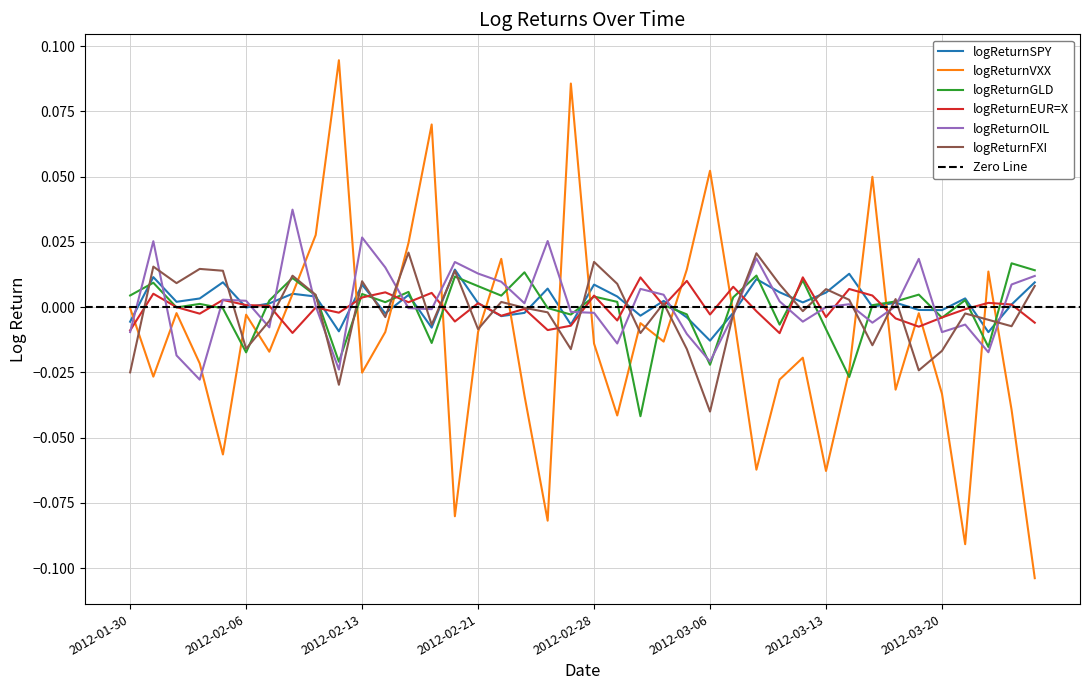

Reading left to right, transcribe all the data shown in this chart.

logReturnSPY: 2012-01-30=-0.0	2012-01-31=0.0	2012-02-01=0.0	2012-02-02=0.0	2012-02-03=0.0	2012-02-06=-0.0	2012-02-07=0.0	2012-02-08=0.0	2012-02-09=0.0	2012-02-10=-0.0	2012-02-13=0.0	2012-02-14=-0.0	2012-02-15=0.0	2012-02-16=-0.0	2012-02-17=0.0	2012-02-21=0.0	2012-02-22=-0.0	2012-02-23=-0.0	2012-02-24=0.0	2012-02-27=-0.0	2012-02-28=0.0	2012-02-29=0.0	2012-03-01=-0.0	2012-03-02=0.0	2012-03-05=-0.0	2012-03-06=-0.0	2012-03-07=-0.0	2012-03-08=0.0	2012-03-09=0.0	2012-03-12=0.0	2012-03-13=0.0	2012-03-14=0.0	2012-03-15=0.0	2012-03-16=0.0	2012-03-19=-0.0	2012-03-20=-0.0	2012-03-21=0.0	2012-03-22=-0.0	2012-03-23=0.0	2012-03-26=0.0
logReturnVXX: 2012-01-30=-0.0	2012-01-31=-0.0	2012-02-01=-0.0	2012-02-02=-0.0	2012-02-03=-0.1	2012-02-06=-0.0	2012-02-07=-0.0	2012-02-08=0.0	2012-02-09=0.0	2012-02-10=0.1	2012-02-13=-0.0	2012-02-14=-0.0	2012-02-15=0.0	2012-02-16=0.1	2012-02-17=-0.1	2012-02-21=-0.0	2012-02-22=0.0	2012-02-23=-0.0	2012-02-24=-0.1	2012-02-27=0.1	2012-02-28=-0.0	2012-02-29=-0.0	2012-03-01=-0.0	2012-03-02=-0.0	2012-03-05=0.0	2012-03-06=0.1	2012-03-07=-0.0	2012-03-08=-0.1	2012-03-09=-0.0	2012-03-12=-0.0	2012-03-13=-0.1	2012-03-14=-0.0	2012-03-15=0.0	2012-03-16=-0.0	2012-03-19=-0.0	2012-03-20=-0.0	2012-03-21=-0.1	2012-03-22=0.0	2012-03-23=-0.0	2012-03-26=-0.1
logReturnGLD: 2012-01-30=0.0	2012-01-31=0.0	2012-02-01=-0.0	2012-02-02=0.0	2012-02-03=-0.0	2012-02-06=-0.0	2012-02-07=0.0	2012-02-08=0.0	2012-02-09=0.0	2012-02-10=-0.0	2012-02-13=0.0	2012-02-14=0.0	2012-02-15=0.0	2012-02-16=-0.0	2012-02-17=0.0	2012-02-21=0.0	2012-02-22=0.0	2012-02-23=0.0	2012-02-24=-0.0	2012-02-27=-0.0	2012-02-28=0.0	2012-02-29=0.0	2012-03-01=-0.0	2012-03-02=0.0	2012-03-05=-0.0	2012-03-06=-0.0	2012-03-07=0.0	2012-03-08=0.0	2012-03-09=-0.0	2012-03-12=0.0	2012-03-13=-0.0	2012-03-14=-0.0	2012-03-15=0.0	2012-03-16=0.0	2012-03-19=0.0	2012-03-20=-0.0	2012-03-21=0.0	2012-03-22=-0.0	2012-03-23=0.0	2012-03-26=0.0
logReturnEUR=X: 2012-01-30=-0.0	2012-01-31=0.0	2012-02-01=0.0	2012-02-02=-0.0	2012-02-03=0.0	2012-02-06=0.0	2012-02-07=0.0	2012-02-08=-0.0	2012-02-09=-0.0	2012-02-10=-0.0	2012-02-13=0.0	2012-02-14=0.0	2012-02-15=0.0	2012-02-16=0.0	2012-02-17=-0.0	2012-02-21=0.0	2012-02-22=-0.0	2012-02-23=-0.0	2012-02-24=-0.0	2012-02-27=-0.0	2012-02-28=0.0	2012-02-29=-0.0	2012-03-01=0.0	2012-03-02=0.0	2012-03-05=0.0	2012-03-06=-0.0	2012-03-07=0.0	2012-03-08=-0.0	2012-03-09=-0.0	2012-03-12=0.0	2012-03-13=-0.0	2012-03-14=0.0	2012-03-15=0.0	2012-03-16=-0.0	2012-03-19=-0.0	2012-03-20=-0.0	2012-03-21=-0.0	2012-03-22=0.0	2012-03-23=0.0	2012-03-26=-0.0
logReturnOIL: 2012-01-30=-0.0	2012-01-31=0.0	2012-02-01=-0.0	2012-02-02=-0.0	2012-02-03=0.0	2012-02-06=0.0	2012-02-07=-0.0	2012-02-08=0.0	2012-02-09=0.0	2012-02-10=-0.0	2012-02-13=0.0	2012-02-14=0.0	2012-02-15=-0.0	2012-02-16=-0.0	2012-02-17=0.0	2012-02-21=0.0	2012-02-22=0.0	2012-02-23=0.0	2012-02-24=0.0	2012-02-27=-0.0	2012-02-28=-0.0	2012-02-29=-0.0	2012-03-01=0.0	2012-03-02=0.0	2012-03-05=-0.0	2012-03-06=-0.0	2012-03-07=-0.0	2012-03-08=0.0	2012-03-09=0.0	2012-03-12=-0.0	2012-03-13=0.0	2012-03-14=0.0	2012-03-15=-0.0	2012-03-16=0.0	2012-03-19=0.0	2012-03-20=-0.0	2012-03-21=-0.0	2012-03-22=-0.0	2012-03-23=0.0	2012-03-26=0.0
logReturnFXI: 2012-01-30=-0.0	2012-01-31=0.0	2012-02-01=0.0	2012-02-02=0.0	2012-02-03=0.0	2012-02-06=-0.0	2012-02-07=-0.0	2012-02-08=0.0	2012-02-09=0.0	2012-02-10=-0.0	2012-02-13=0.0	2012-02-14=-0.0	2012-02-15=0.0	2012-02-16=-0.0	2012-02-17=0.0	2012-02-21=-0.0	2012-02-22=0.0	2012-02-23=-0.0	2012-02-24=-0.0	2012-02-27=-0.0	2012-02-28=0.0	2012-02-29=0.0	2012-03-01=-0.0	2012-03-02=0.0	2012-03-05=-0.0	2012-03-06=-0.0	2012-03-07=-0.0	2012-03-08=0.0	2012-03-09=0.0	2012-03-12=-0.0	2012-03-13=0.0	2012-03-14=0.0	2012-03-15=-0.0	2012-03-16=0.0	2012-03-19=-0.0	2012-03-20=-0.0	2012-03-21=-0.0	2012-03-22=-0.0	2012-03-23=-0.0	2012-03-26=0.0